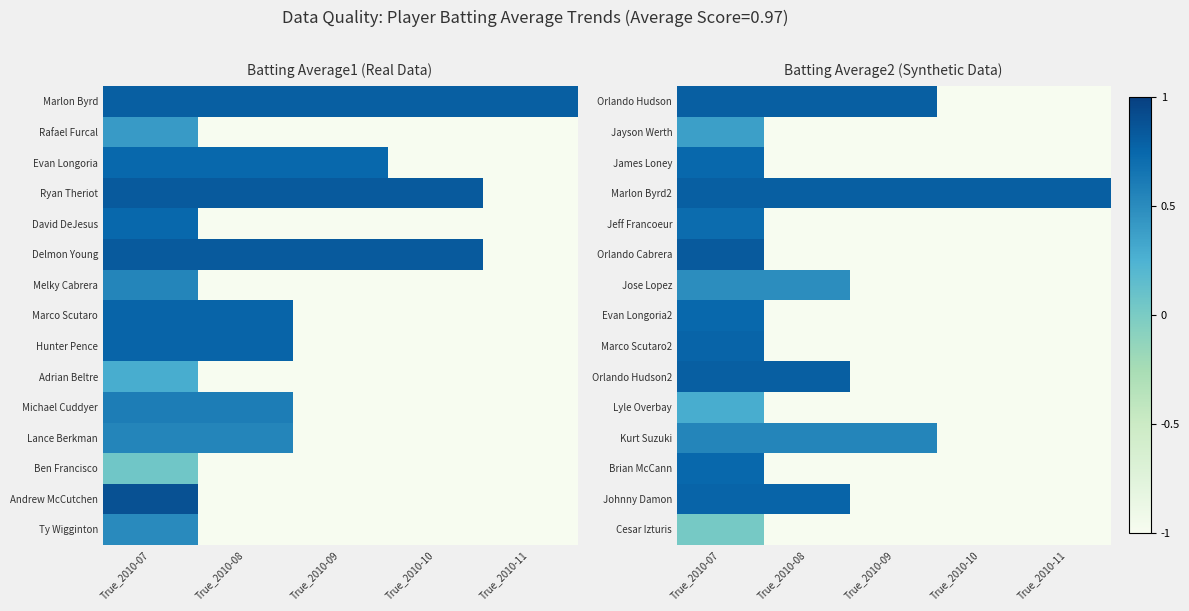

At how many categories does at least one series exceed 0?

5